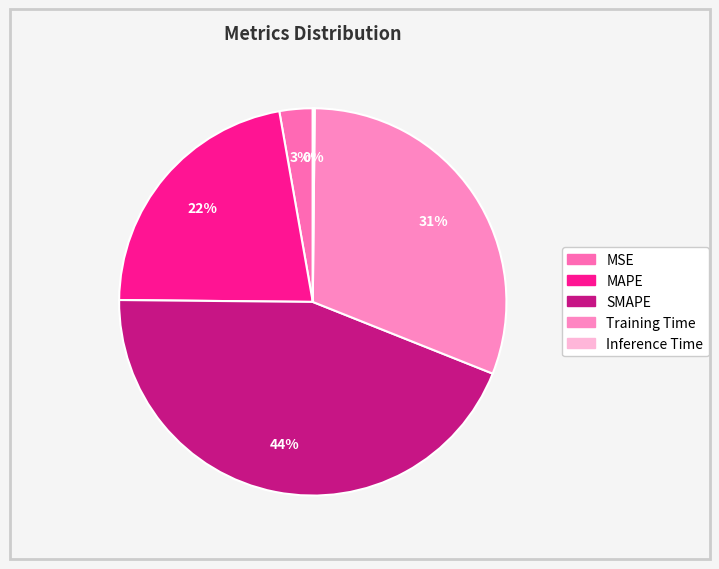

How many slices are in this pie chart?

5